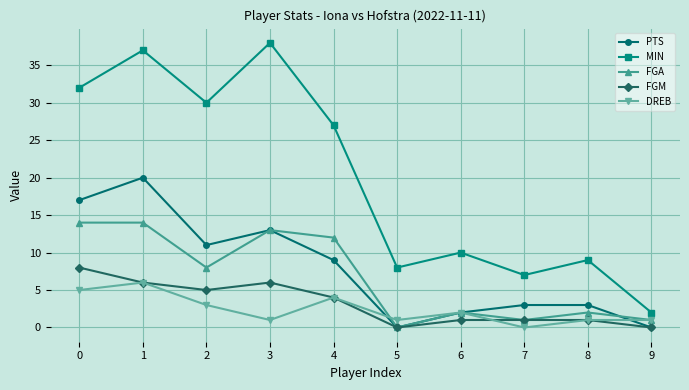

True or false: FGA has a value of 12 at 4.

True